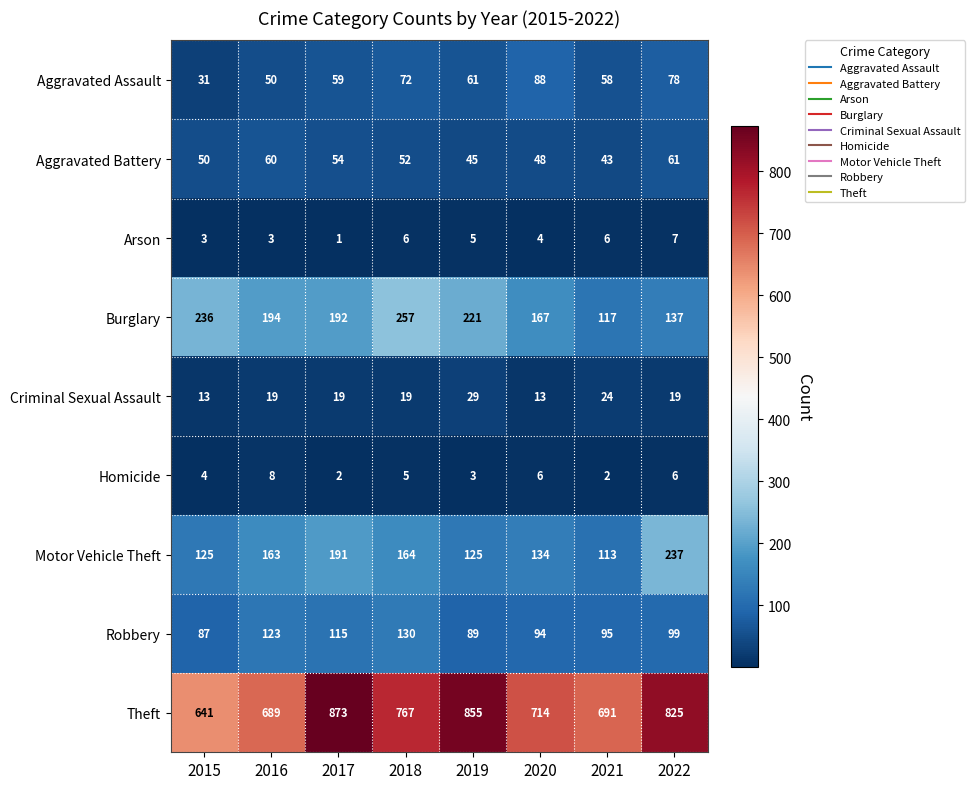

How many data points does each series have?

8